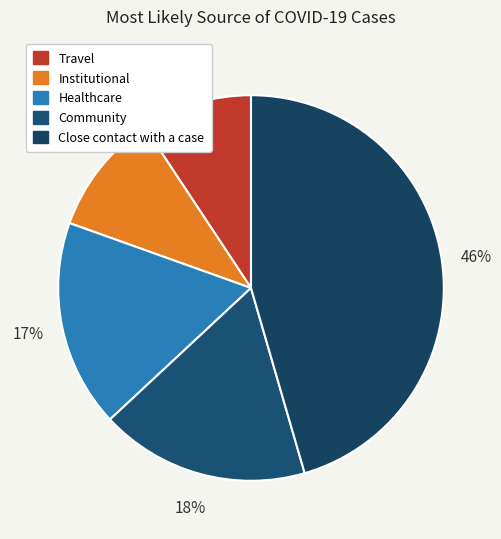

Does Institutional represent more than half of the total?

No